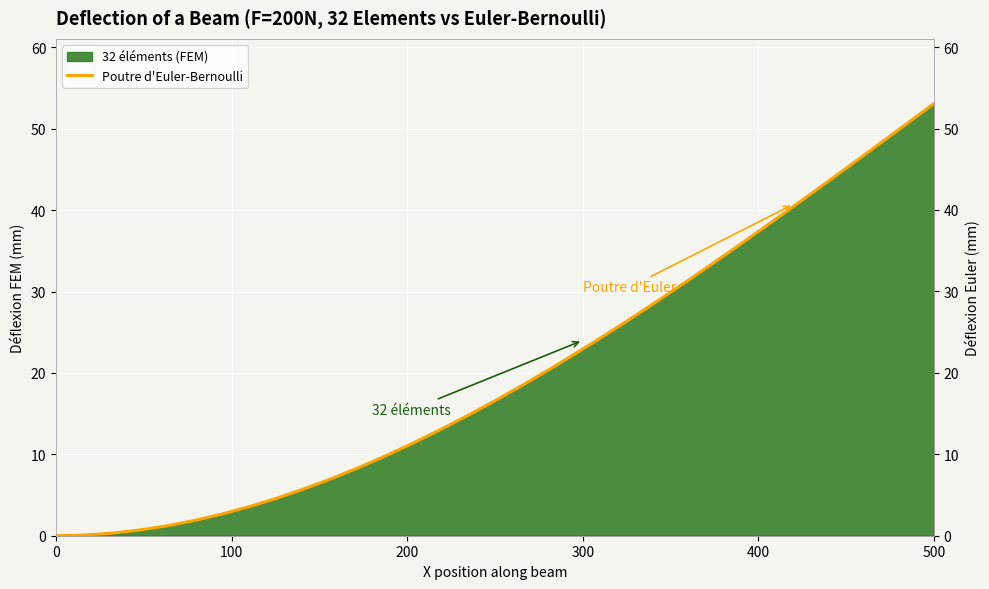

What is the difference between the maximum and minimum values?

53.1